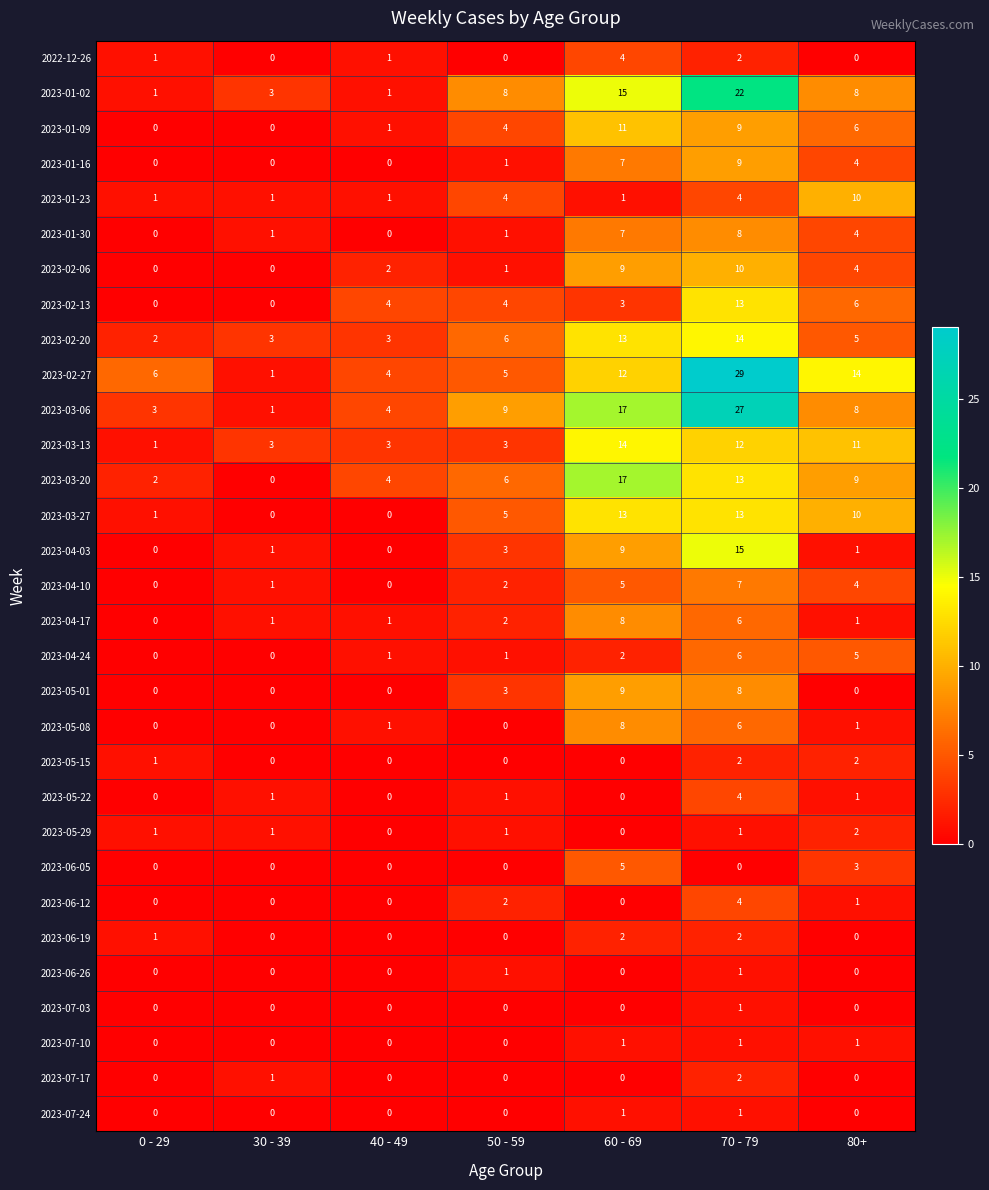

Is the value of 2023-03-13 at 0 - 29 greater than the value of 2023-05-15 at 30 - 39?

Yes